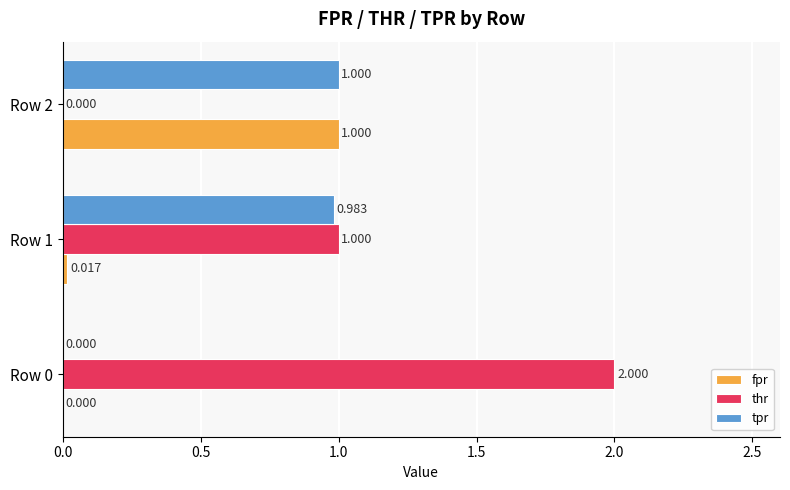

Which series has the largest total across all categories?

thr